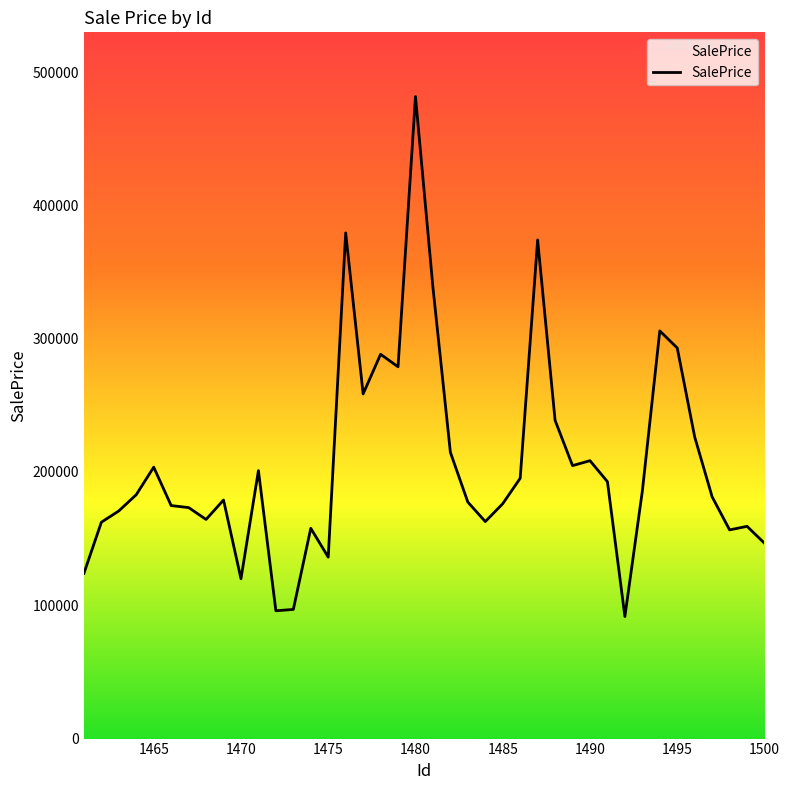

What is the difference between the maximum and minimum values?

390056.9